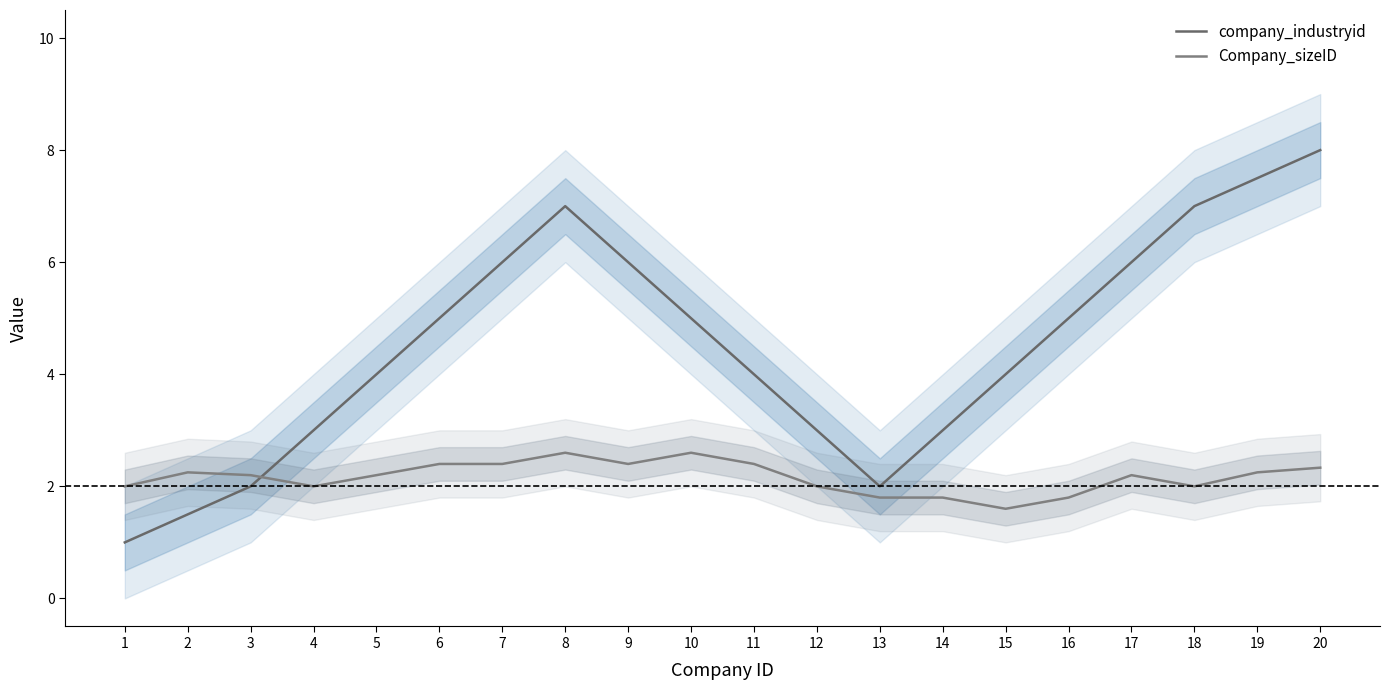

Reading left to right, transcribe all the data shown in this chart.

company_industryid: 1=1.0	2=1.5	3=2.0	4=3.0	5=4.0	6=5.0	7=6.0	8=7.0	9=6.0	10=5.0	11=4.0	12=3.0	13=2.0	14=3.0	15=4.0	16=5.0	17=6.0	18=7.0	19=7.5	20=8.0
Company_sizeID: 1=2.0	2=2.2	3=2.2	4=2.0	5=2.2	6=2.4	7=2.4	8=2.6	9=2.4	10=2.6	11=2.4	12=2.0	13=1.8	14=1.8	15=1.6	16=1.8	17=2.2	18=2.0	19=2.2	20=2.3